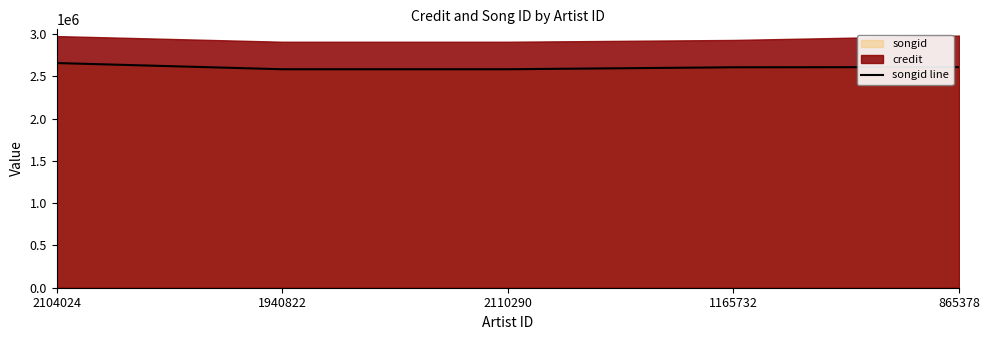

Reading left to right, list all the values displayed in this chart.

2658152	2584713	2584713	2607928	2609836